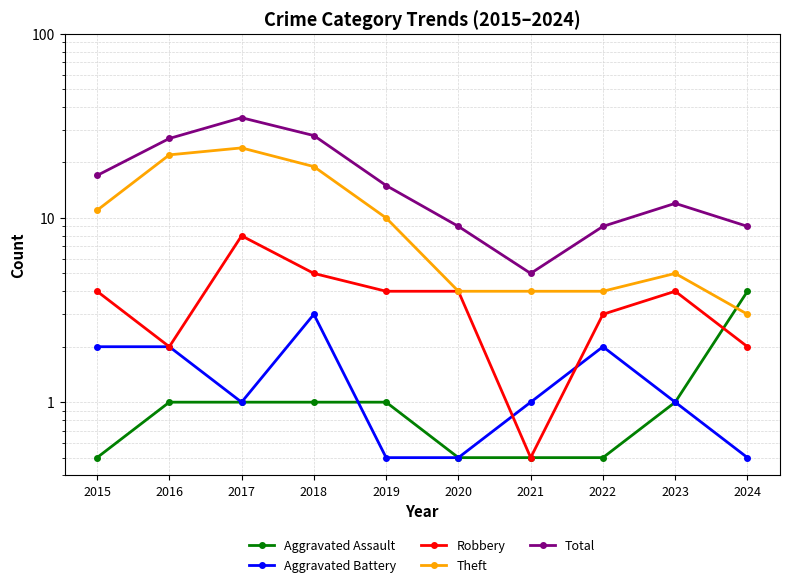

Reading left to right, transcribe all the data shown in this chart.

Aggravated Assault: 0.5	1.0	1.0	1.0	1.0	0.5	0.5	0.5	1.0	4.0
Aggravated Battery: 2.0	2.0	1.0	3.0	0.5	0.5	1.0	2.0	1.0	0.5
Robbery: 4.0	2.0	8.0	5.0	4.0	4.0	0.5	3.0	4.0	2.0
Theft: 11.0	22.0	24.0	19.0	10.0	4.0	4.0	4.0	5.0	3.0
Total: 17.0	27.0	35.0	28.0	15.0	9.0	5.0	9.0	12.0	9.0